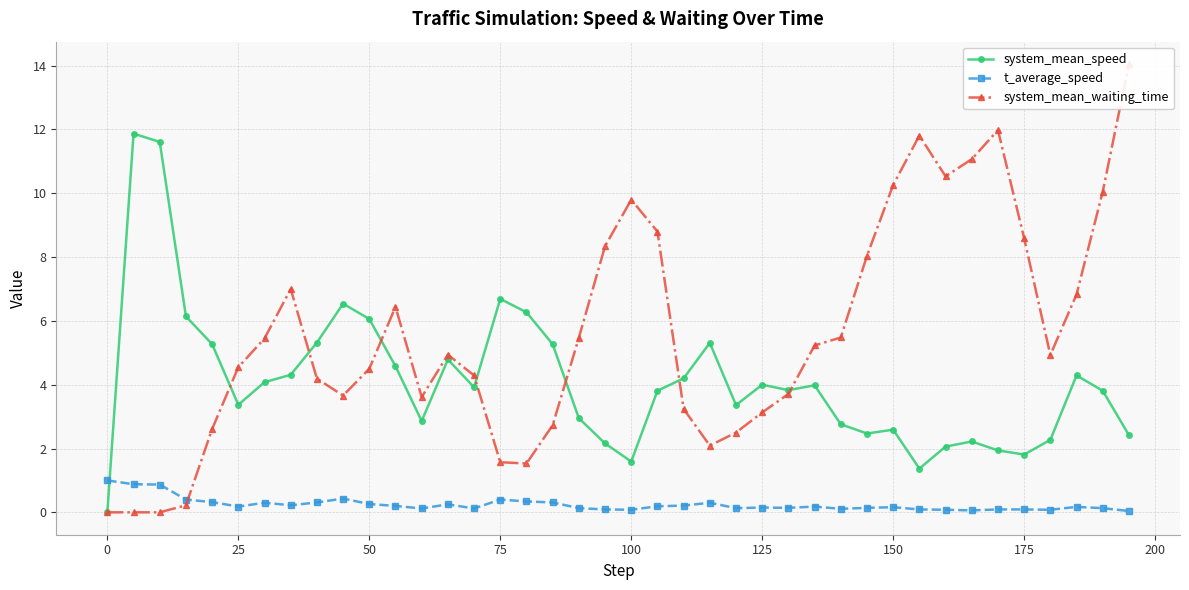

Does the chart display data point markers on the line(s)?

Yes